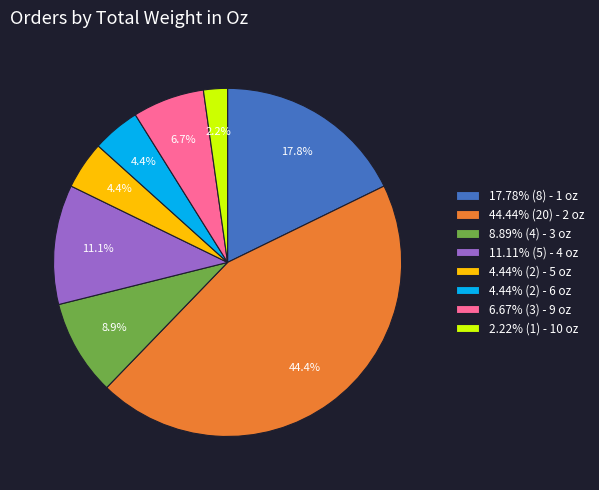

Is 44.44% (20) - 2 oz the majority of the pie?

No